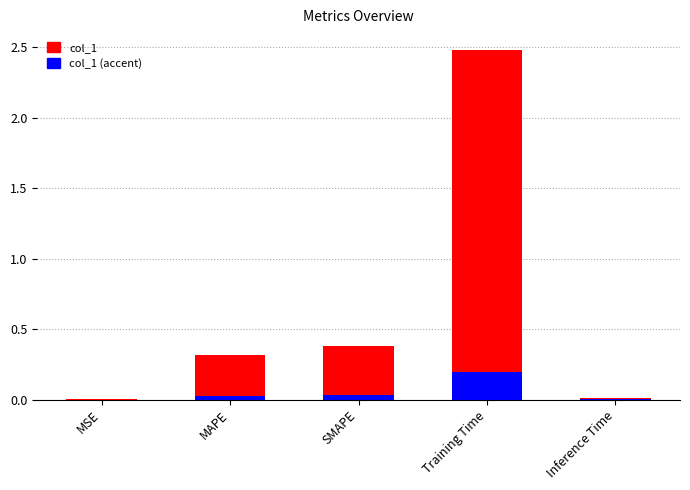

At SMAPE, list the series in order from largest to smallest.

col_1, col_1 (accent)